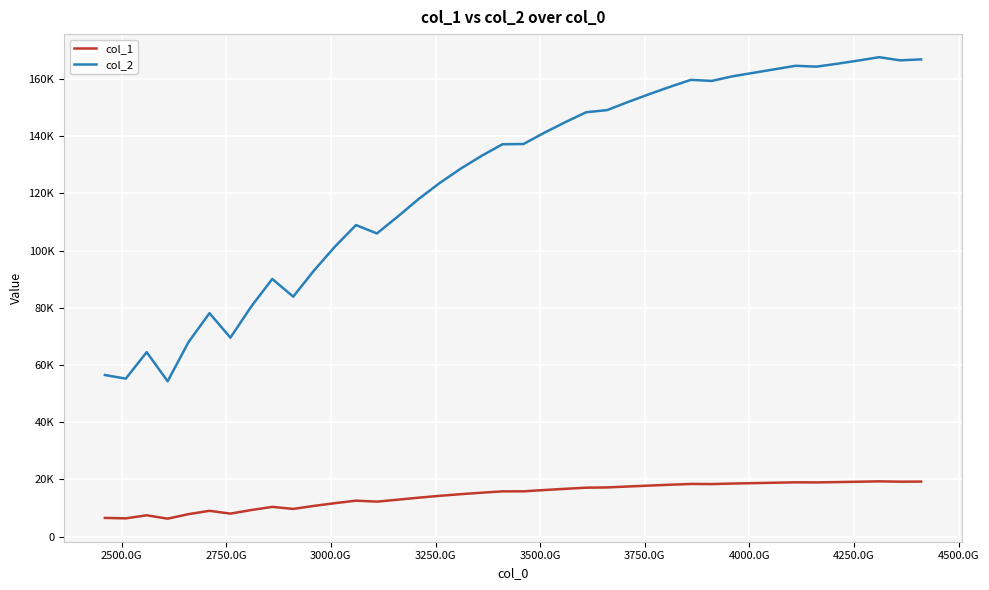

Which series has the widest spread of values?

col_2